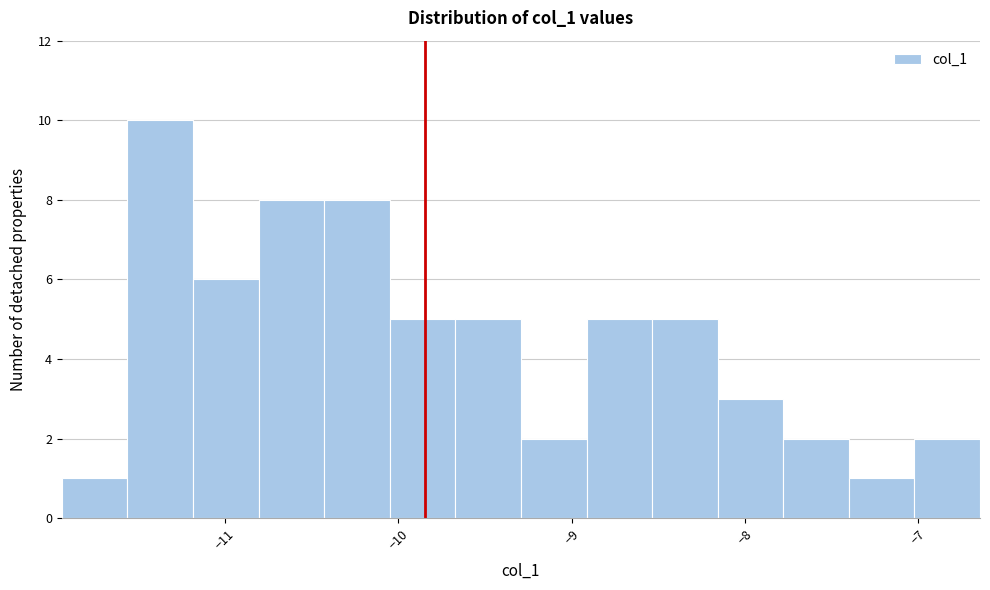

Read against the x-axis, roughly where is the centre of the tallest bar?

-11.4